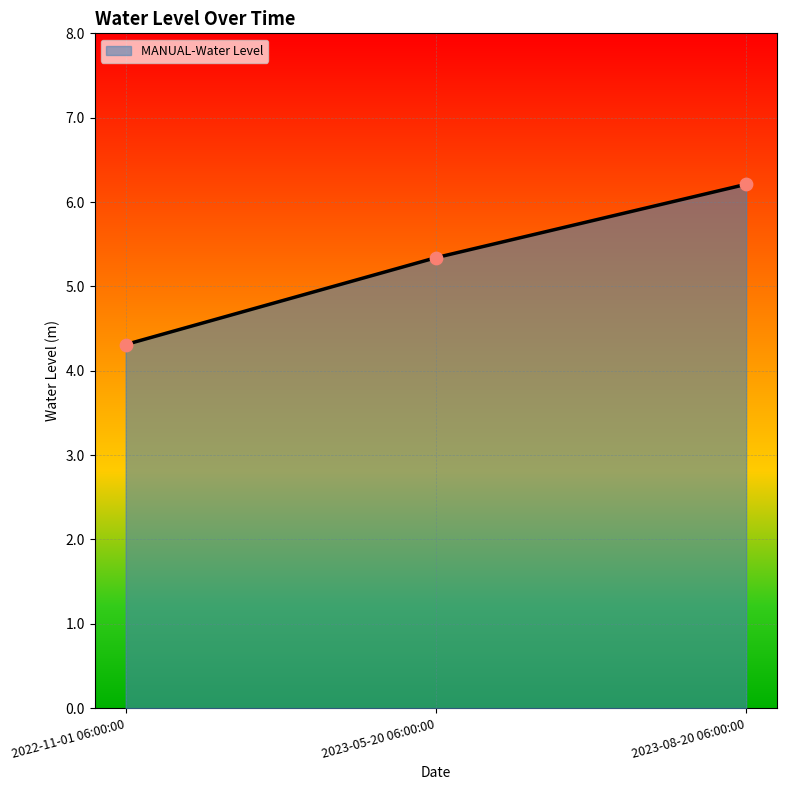

What is the change in value from 2022-11-01 06:00:00 to 2023-05-20 06:00:00?

+1.0